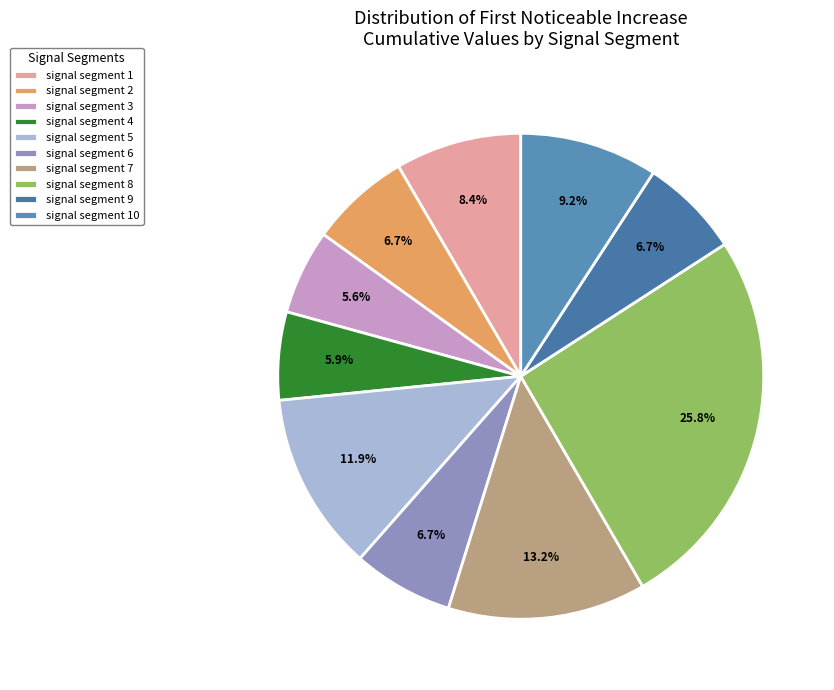

Is there any slice that represents more than half of the pie?

No